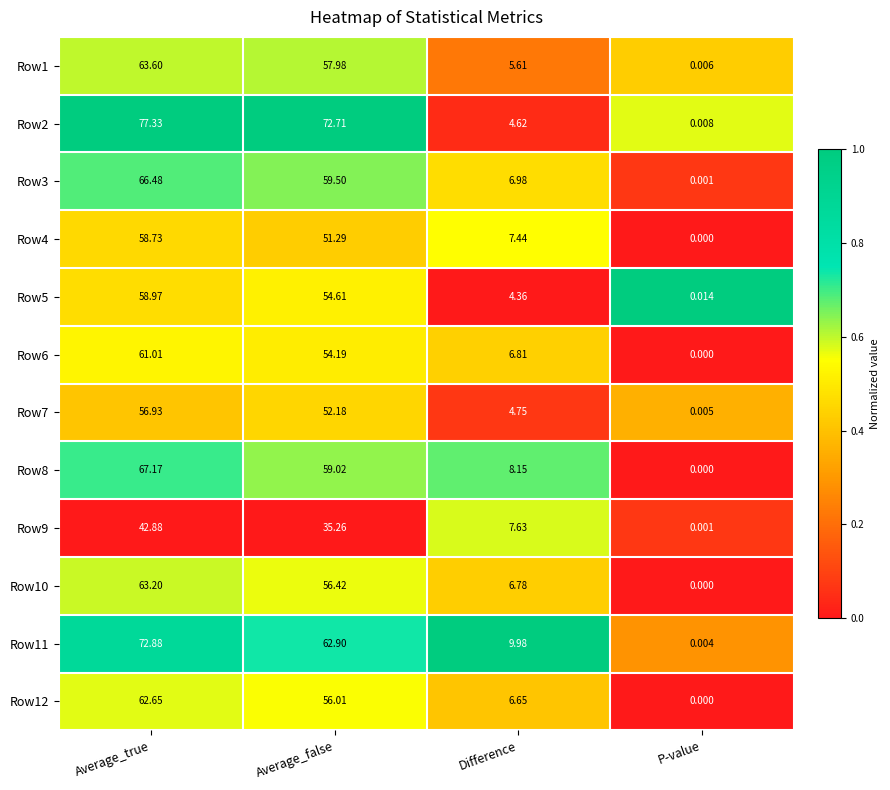

At which category is the sum across all series the highest?

Average_true